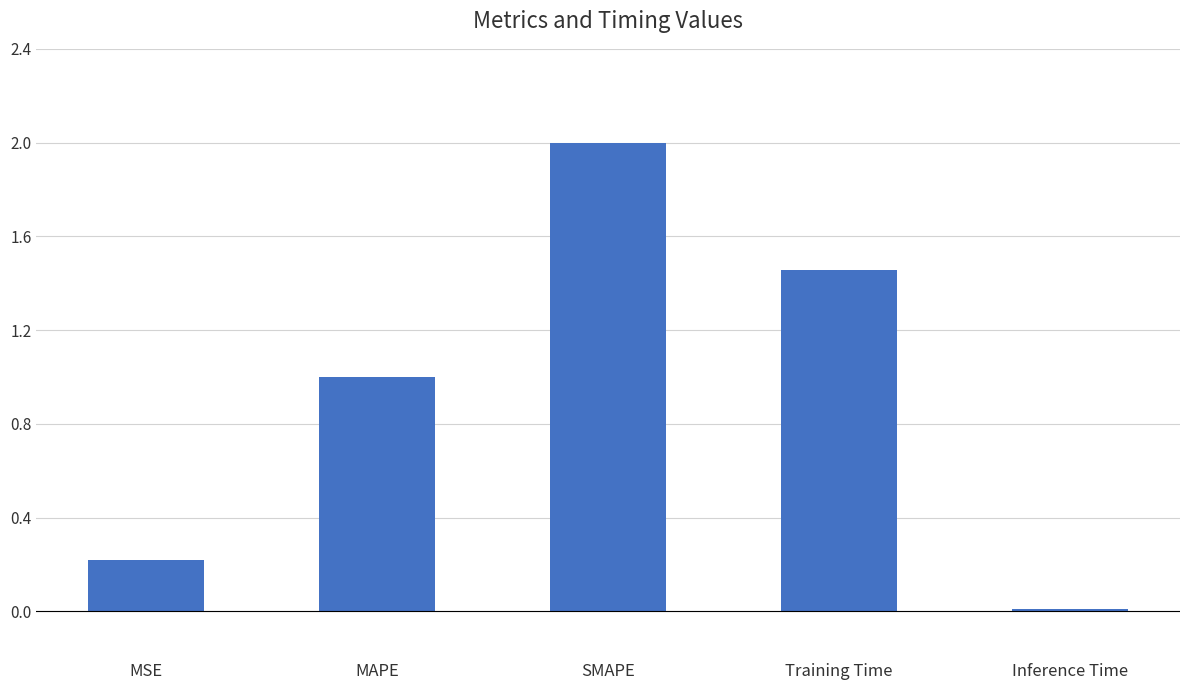

What position from the right is Inference Time?

1